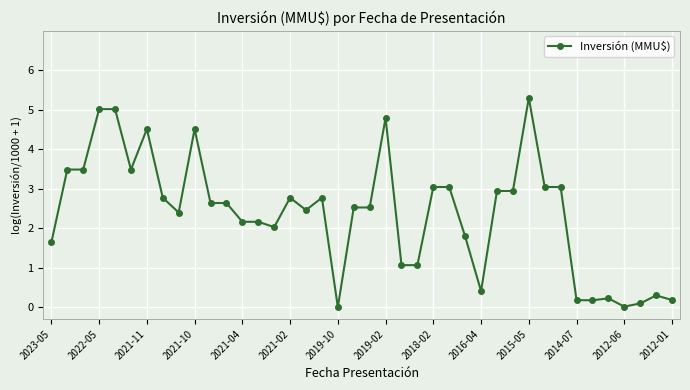

What is the difference between the second highest and minimum values?

5.0